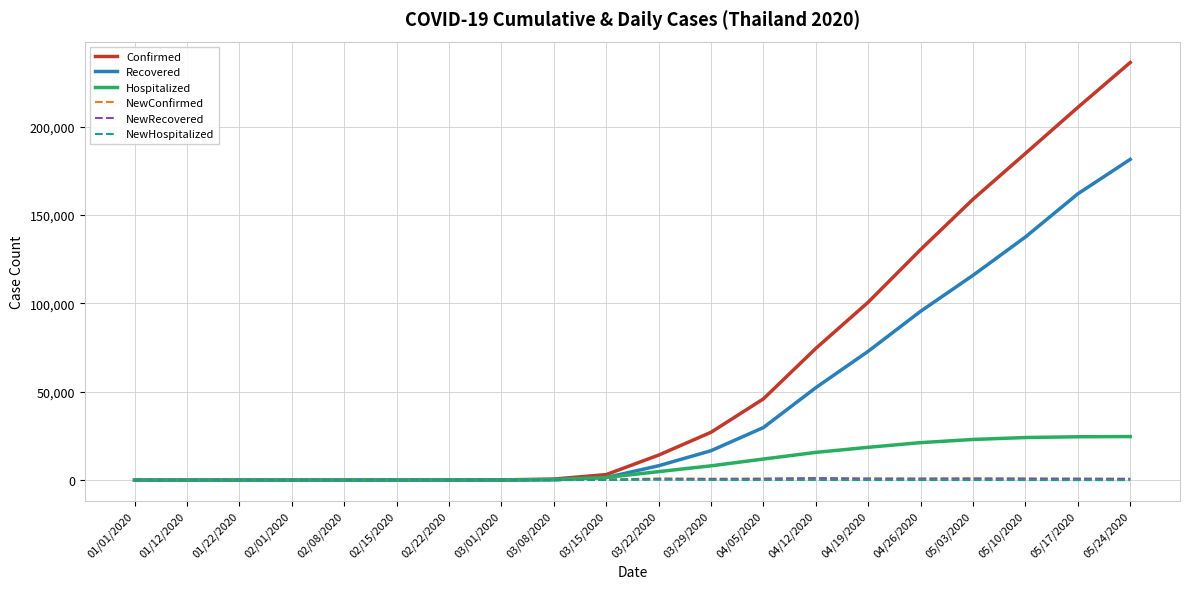

The value of Recovered at 04/19/2020 is 19869. True or false?

False